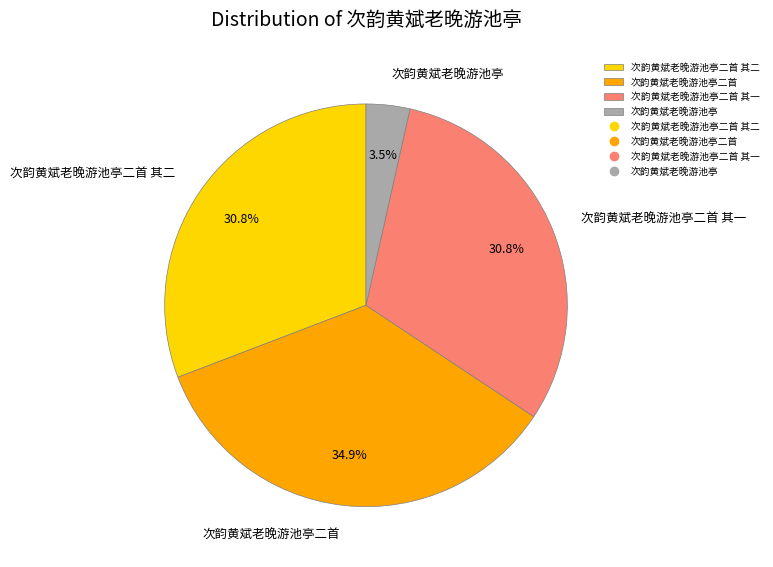

To the nearest percent, what is the combined percentage of 次韵黄斌老晚游池亭二首 其二 and 次韵黄斌老晚游池亭?

34%